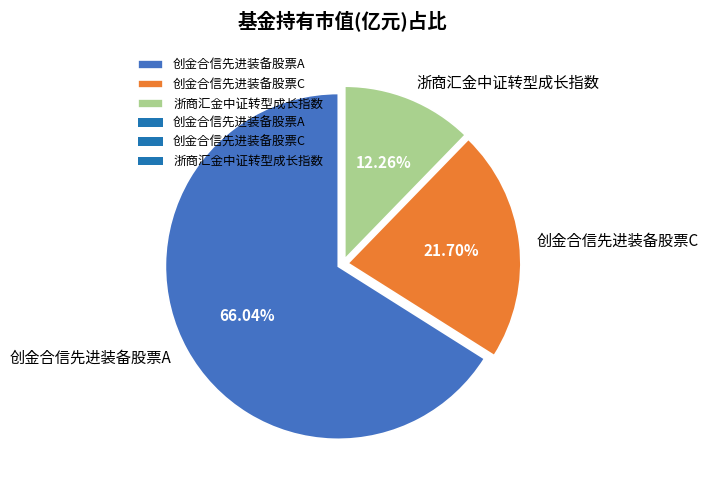

Which slice represents more than half of the pie?

创金合信先进装备股票A